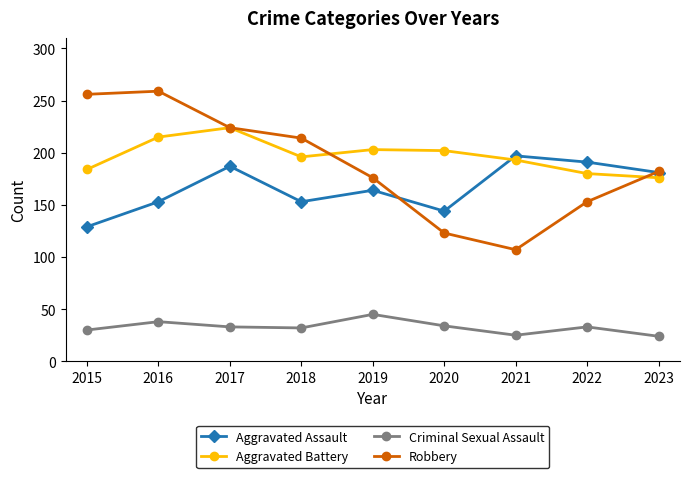

At how many categories does at least one series exceed 119?

9